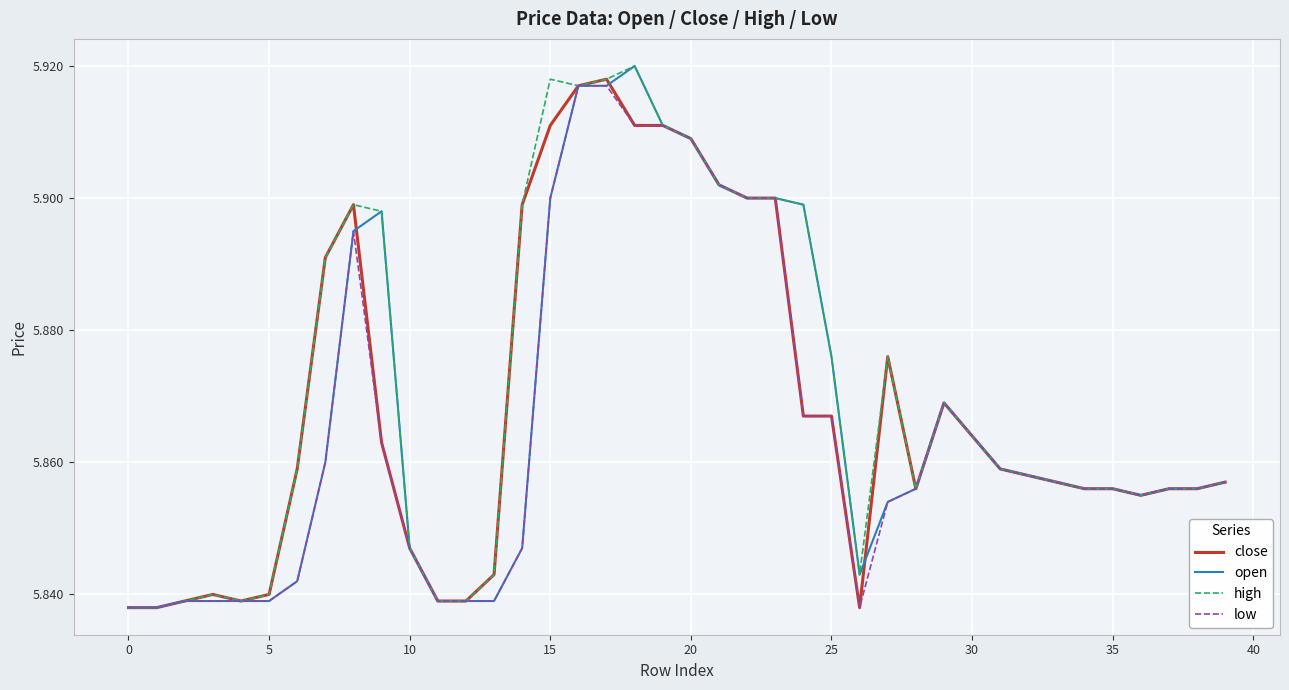

Rank the series by their average value, from lowest to highest.

low, open, close, high